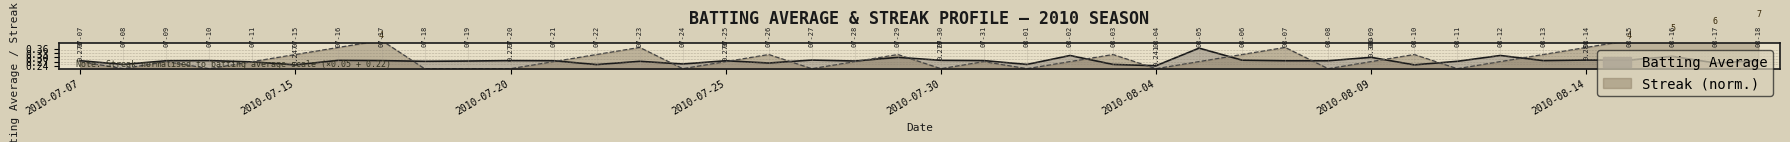

List the series in order of their overall mean, highest first.

Streak line, Batting Average line